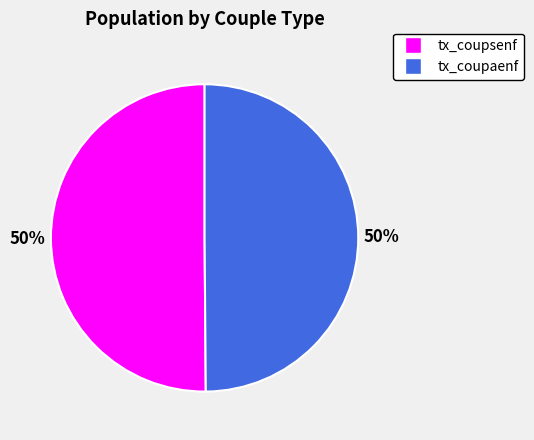

To the nearest percent, what is the combined percentage of tx_coupsenf and tx_coupaenf?

100%